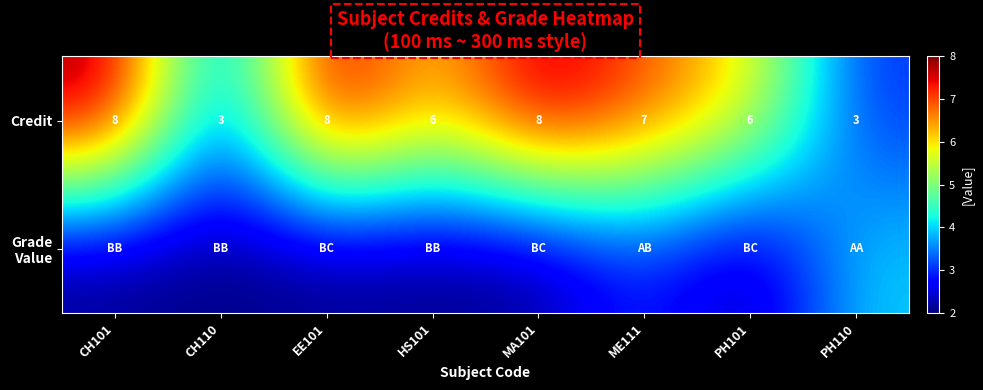

What is the sum of the Credit values at EE101 and PH101?

14